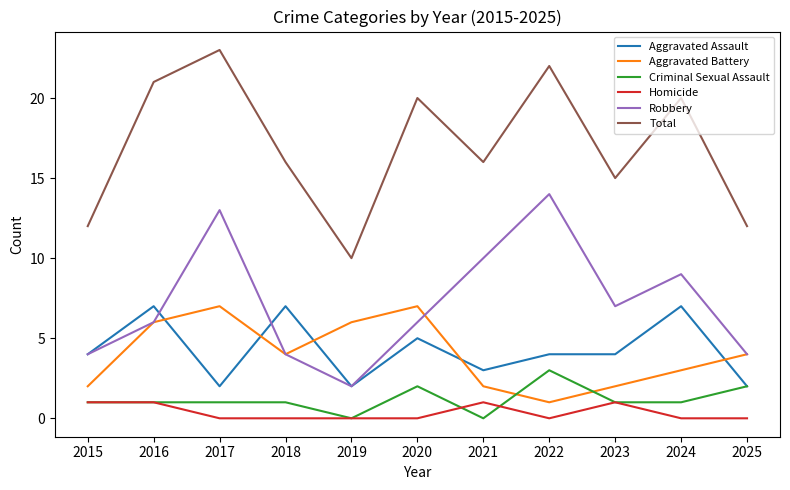

The Robbery series shows 10 at 2023. True or false?

False